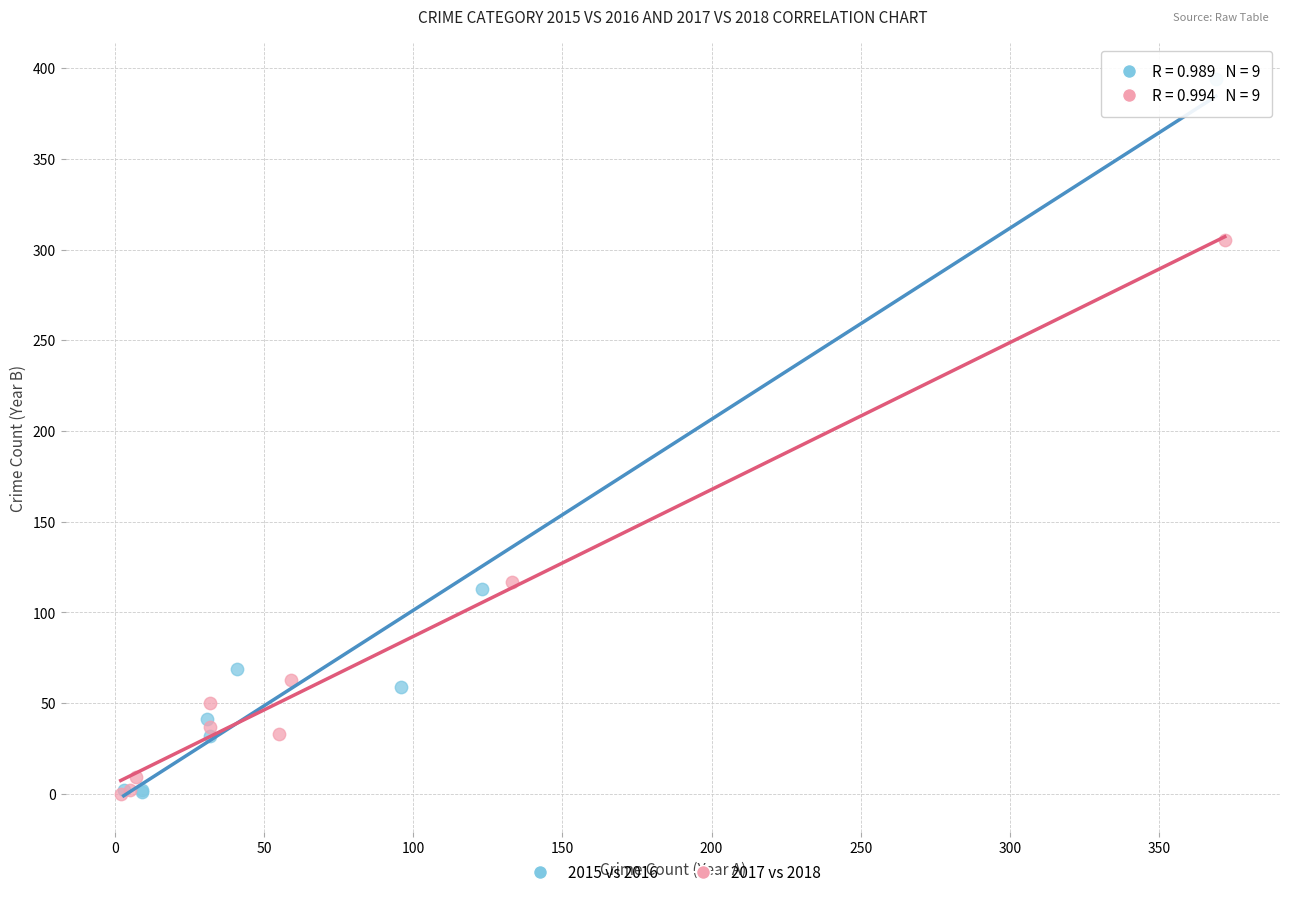

Which series has the largest Y range (max minus min)?

2015 vs 2016